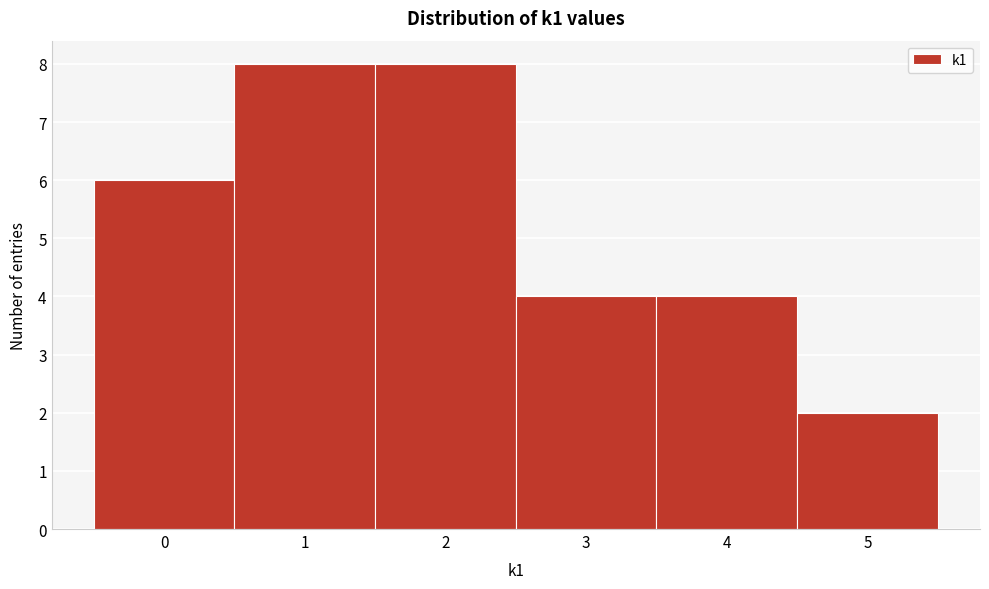

Reading left to right, transcribe this chart: for each bar, give the range it covers on the x-axis and its height. The values are not printed on the chart, so give them approximately, as read against the axis.

-0.5 to 0.5: 6
0.5 to 1.5: 8
1.5 to 2.5: 8
2.5 to 3.5: 4
3.5 to 4.5: 4
4.5 to 5.5: 2